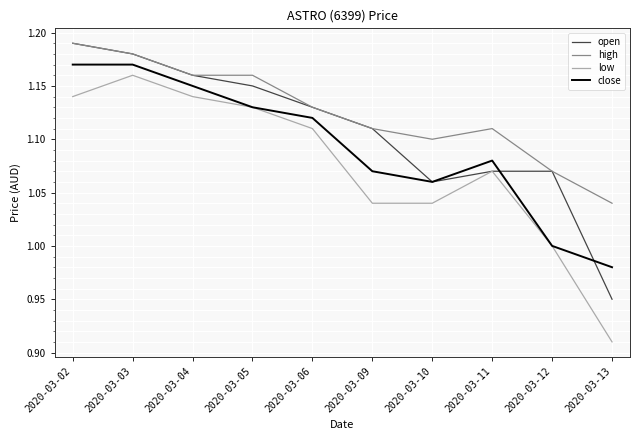

What is the total value across all series at 2020-03-06?

4.5